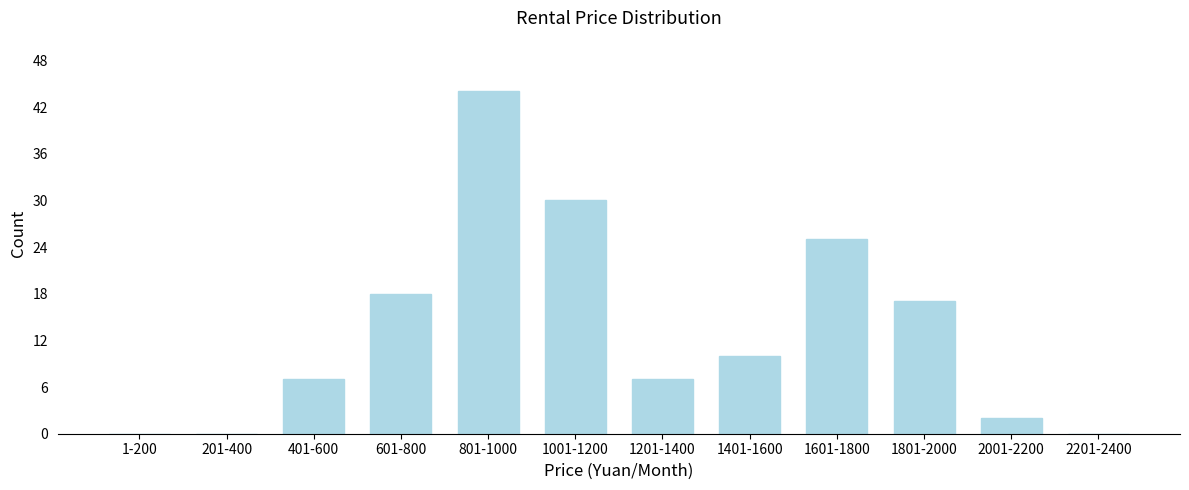

Reading right to left, extract all data points from this chart.

2201-2400=0	2001-2200=2	1801-2000=17	1601-1800=25	1401-1600=10	1201-1400=7	1001-1200=30	801-1000=44	601-800=18	401-600=7	201-400=0	1-200=0